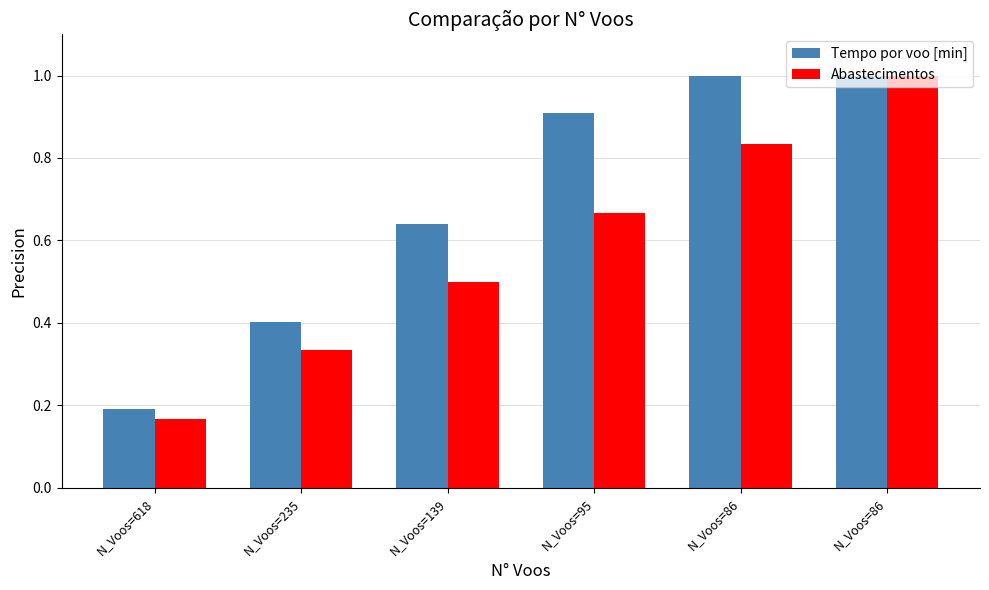

How many Abastecimentos values are between 0 and 1?

6